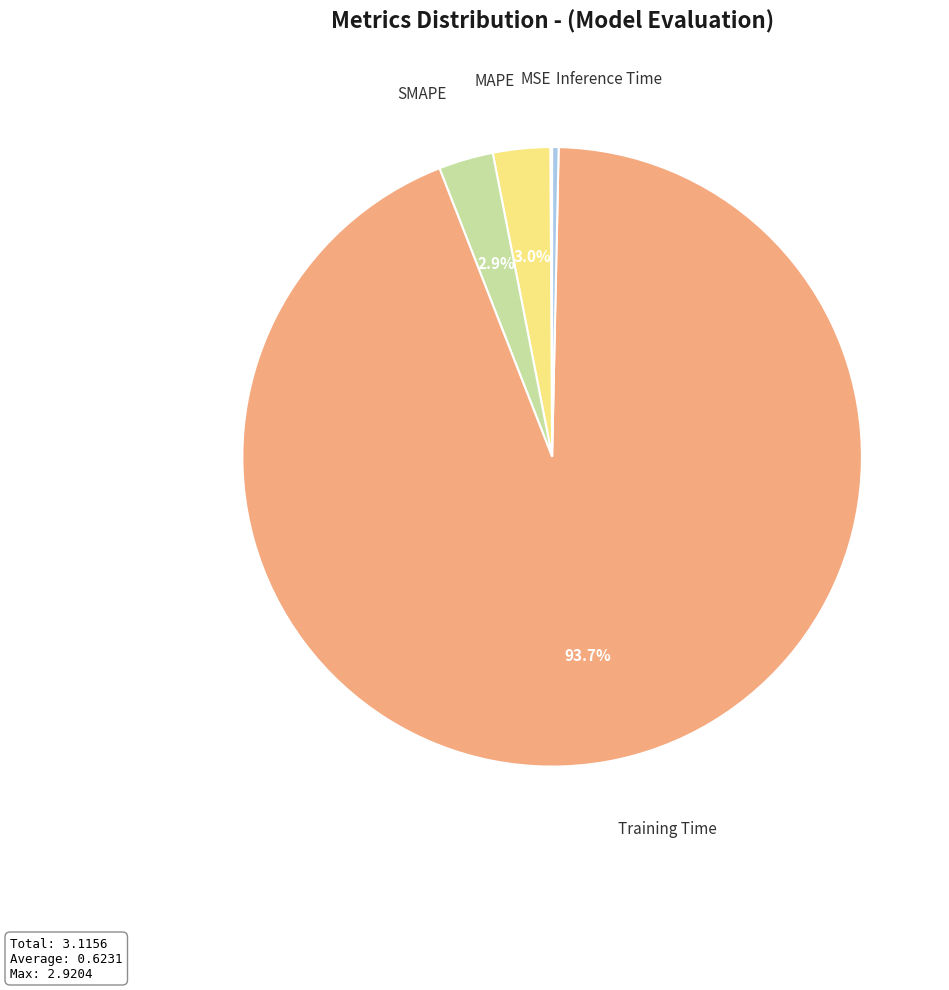

Does any single category account for the majority?

Yes